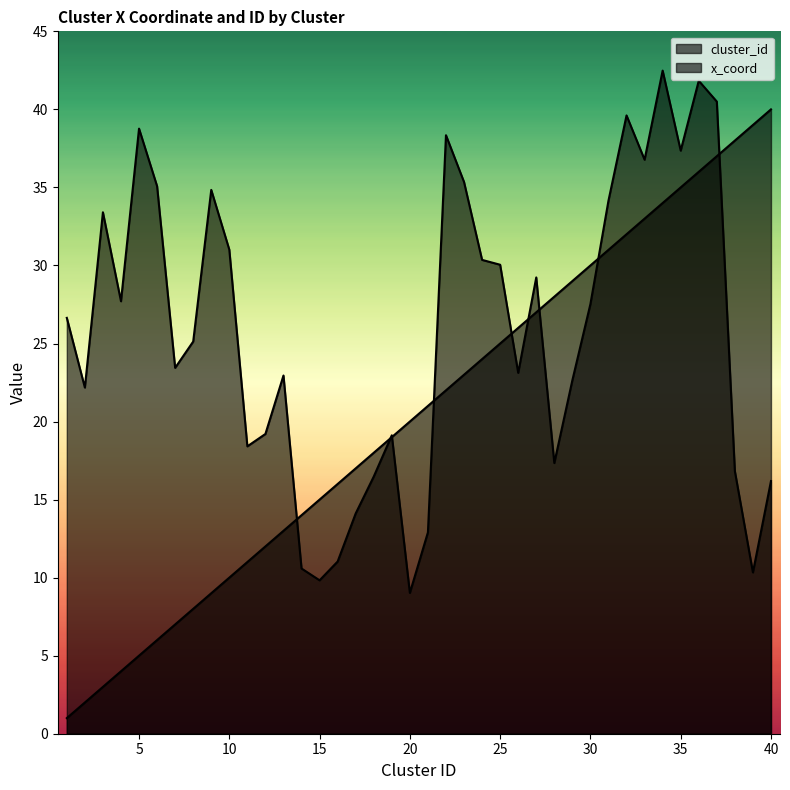

Is it true that x_coord equals 18.5 at 1?

False